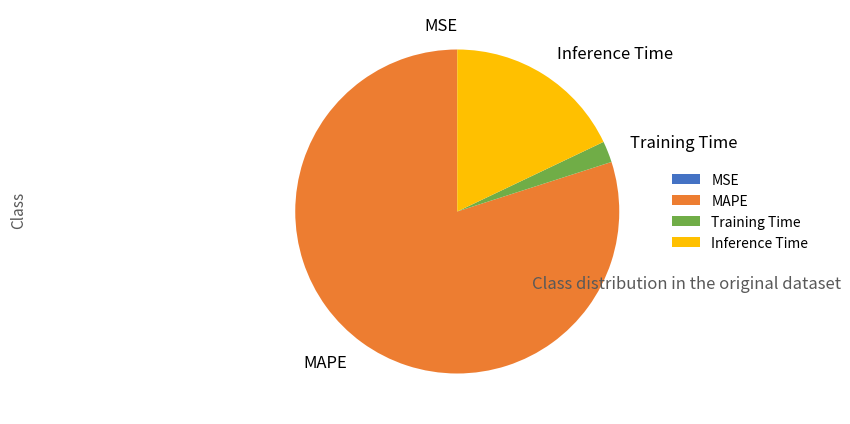

Which slice is the largest?

MAPE